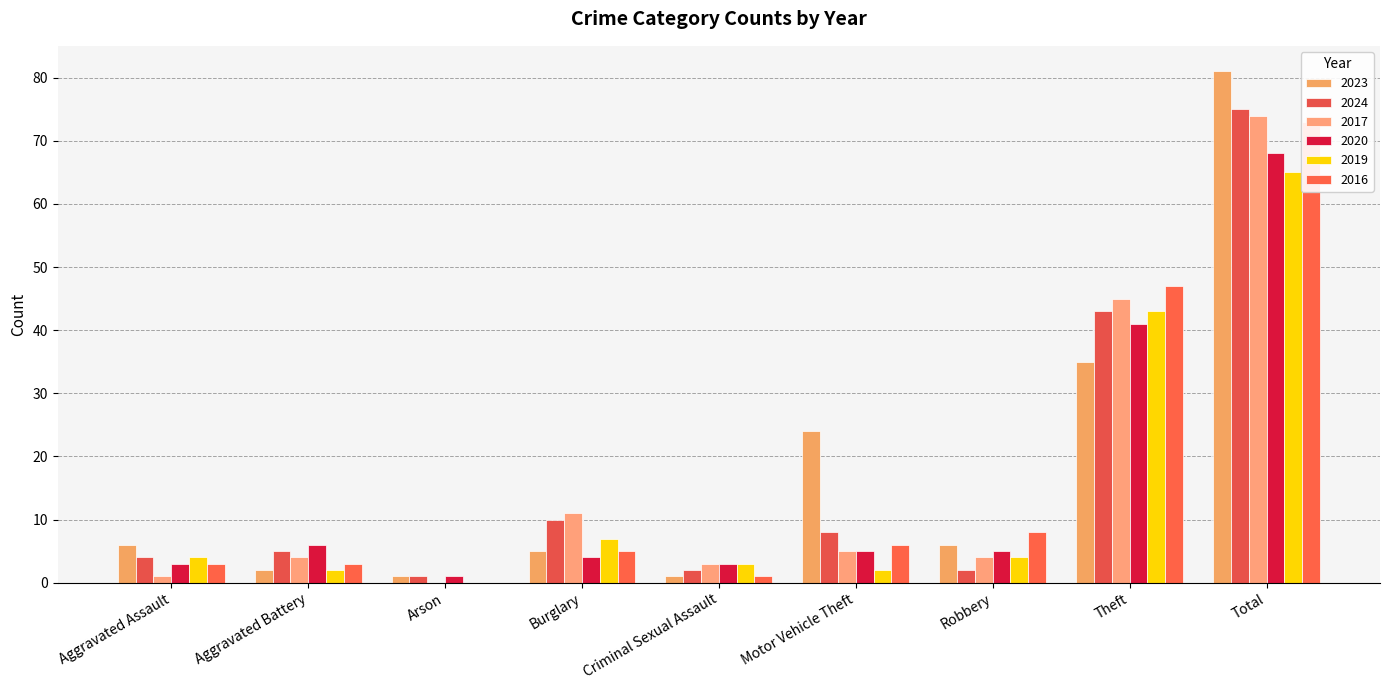

Does the chart contain stacked bars?

No